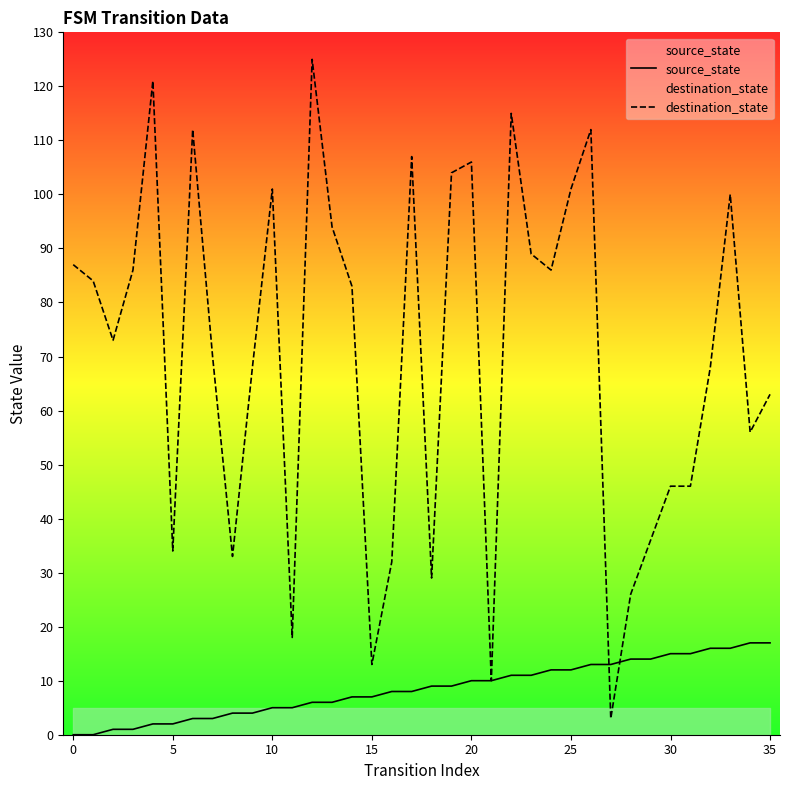

How many data points in destination_state are above 83?

17